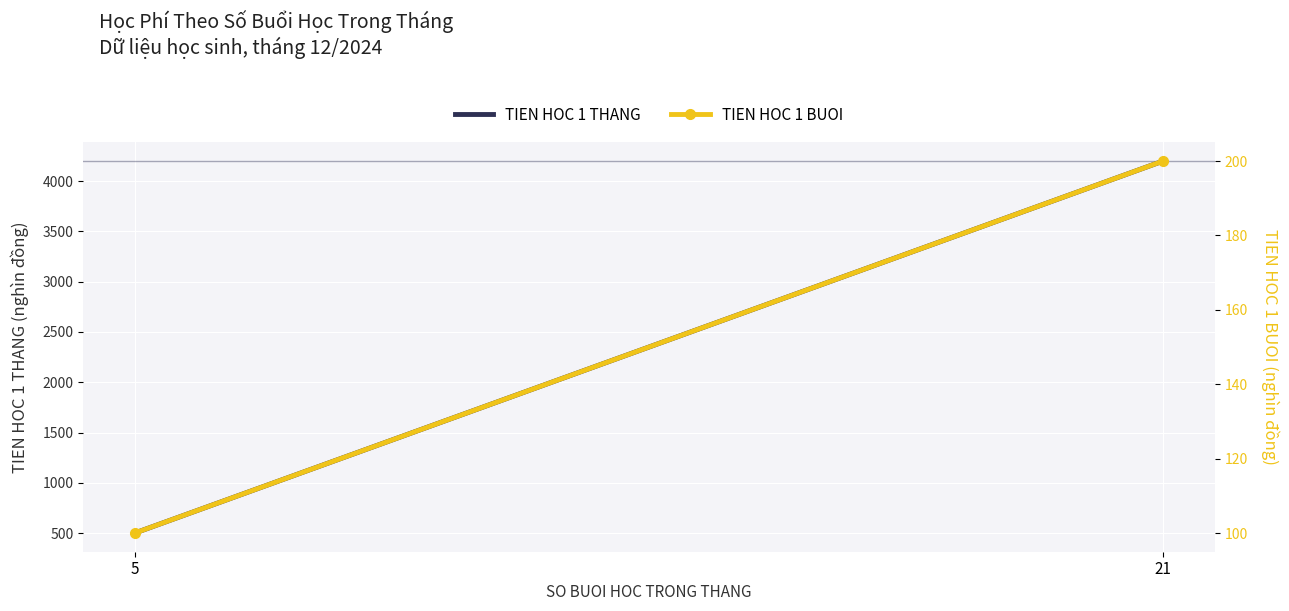

Reading left to right, extract all data points from this chart.

TIEN HOC 1 THANG: 21=4200	5=500
TIEN HOC 1 BUOI: 21=200	5=100